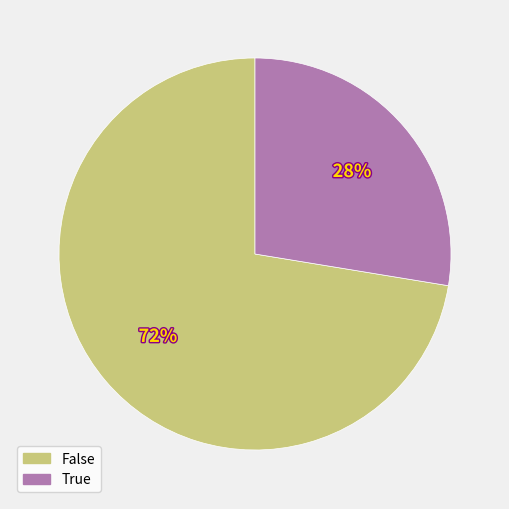

True or false: True accounts for 28% of the total.

True